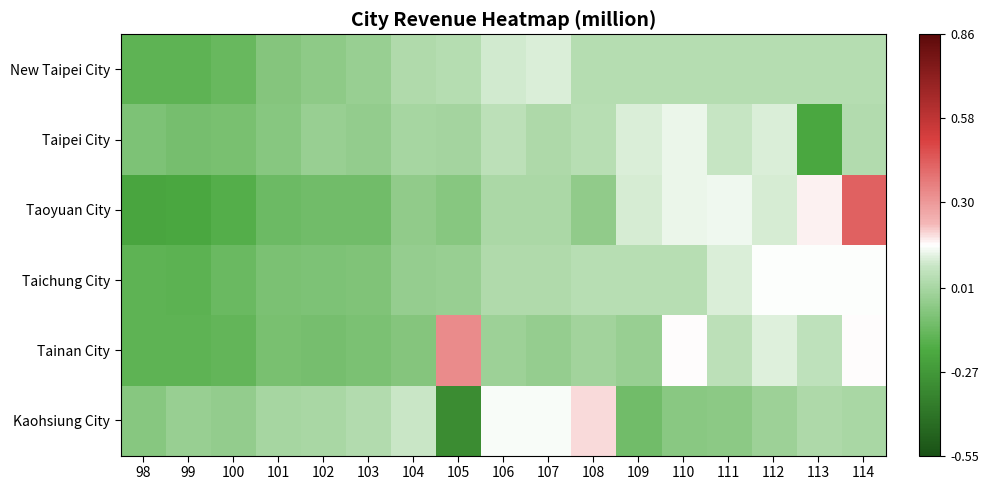

How many categories are shown in the chart?

17